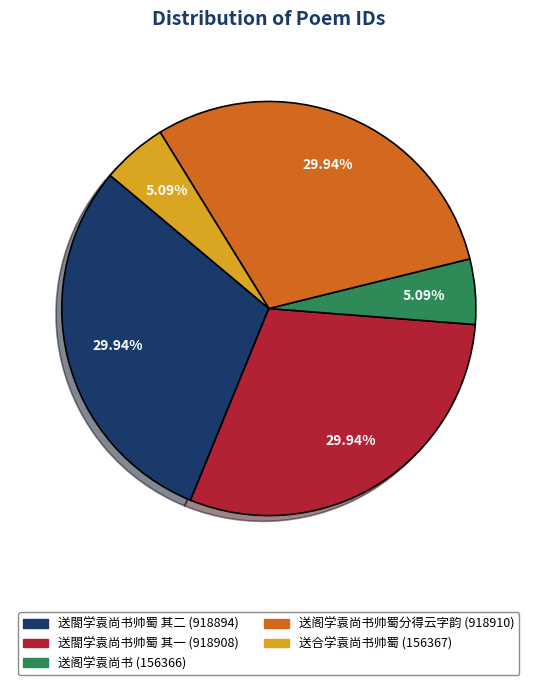

Is there any slice that represents more than half of the pie?

No